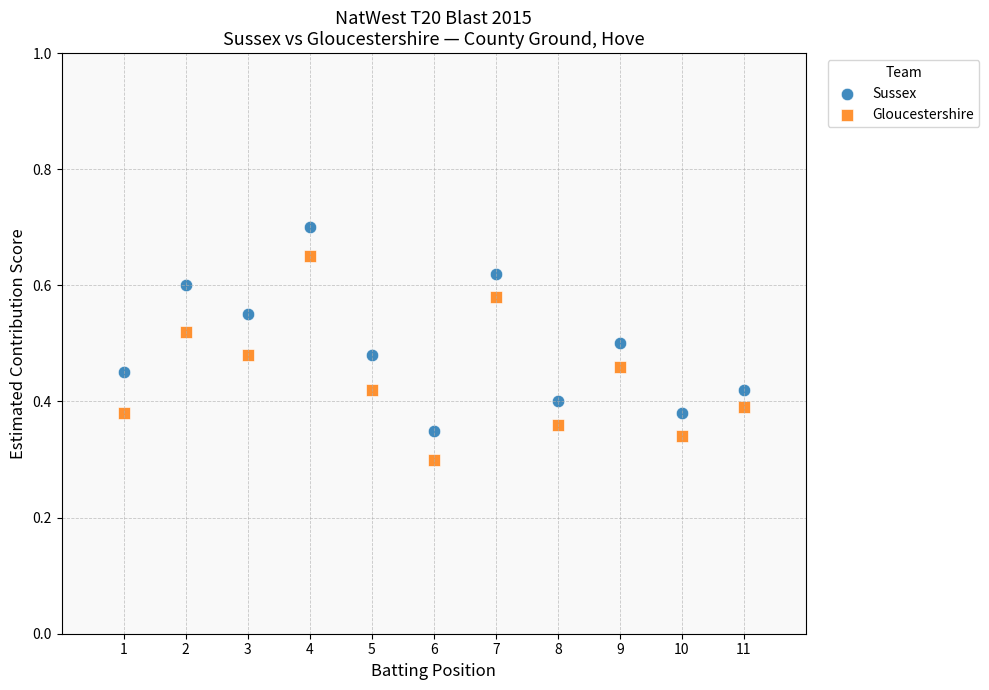

Which series reaches the maximum Y coordinate?

Sussex